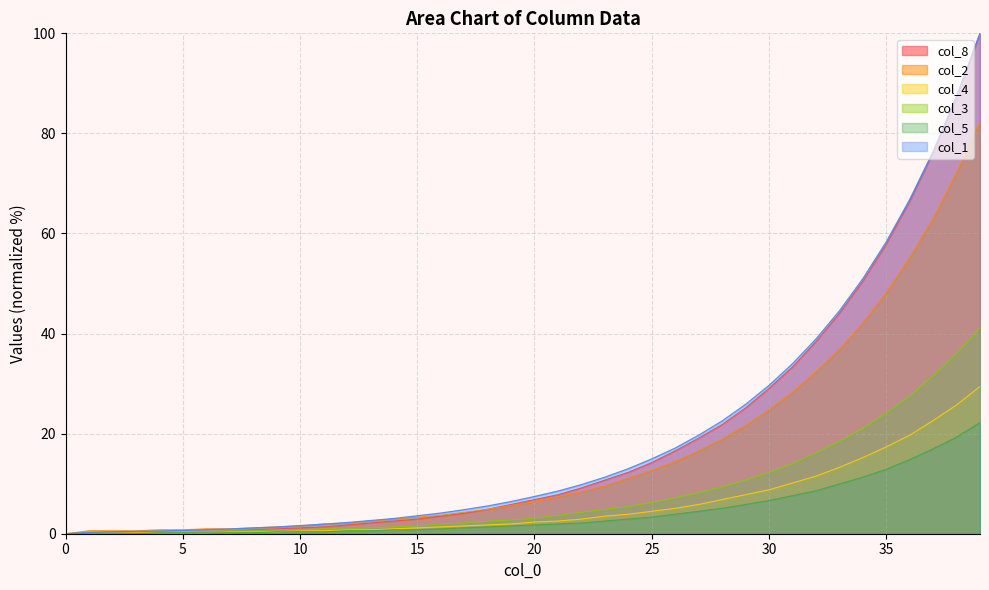

The value of col_1 at 1 is 0.4. True or false?

False